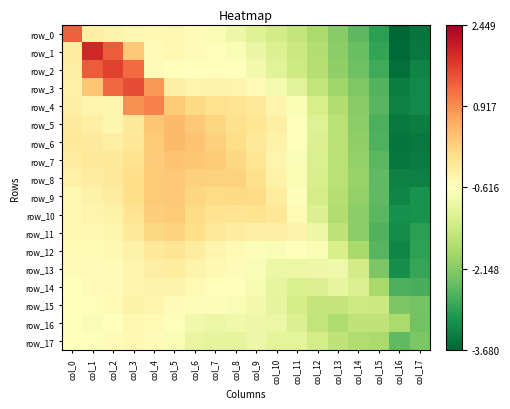

At col_6, list the series in order from largest to smallest.

row_6, row_7, row_5, row_8, row_9, row_4, row_10, row_11, row_12, row_13, row_3, row_14, row_1, row_0, row_2, row_15, row_16, row_17